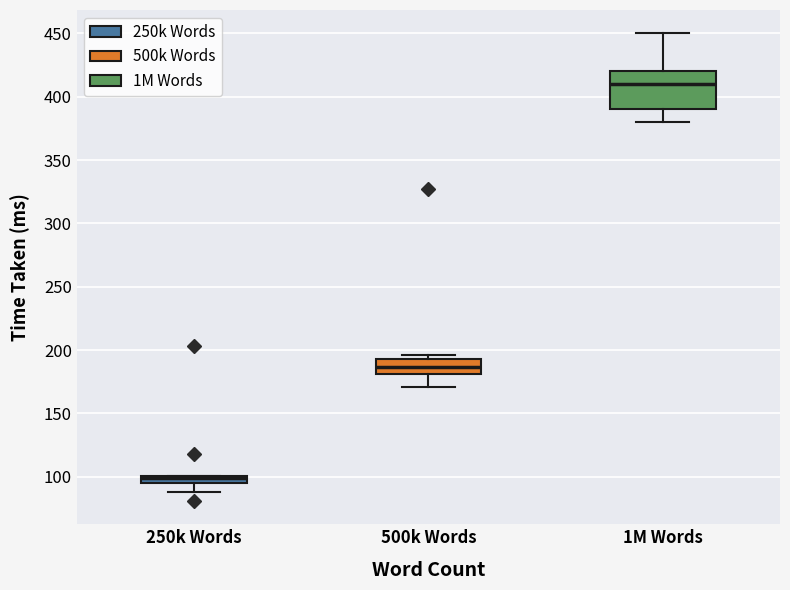

Which box is the tallest, from its lower edge to its upper edge?

1M Words